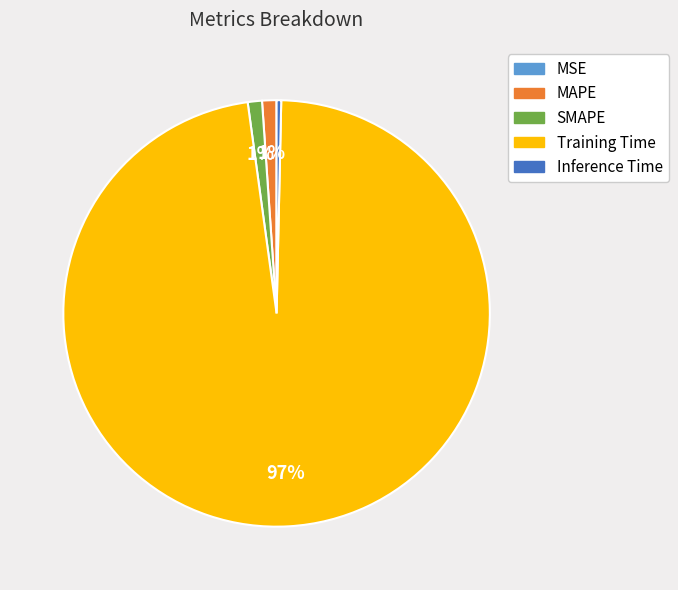

Combined, do Training Time and Inference Time account for over 50%?

Yes